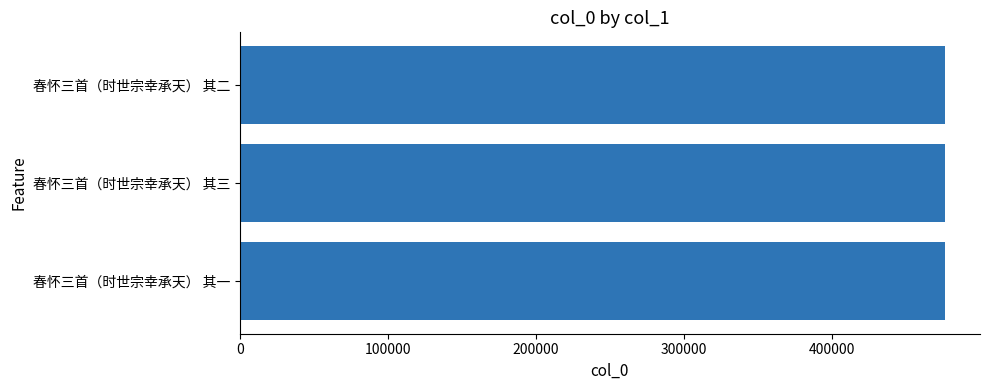

What is the ratio of the value at 春怀三首（时世宗幸承天） 其三 to the value at 春怀三首（时世宗幸承天） 其二?

1.0